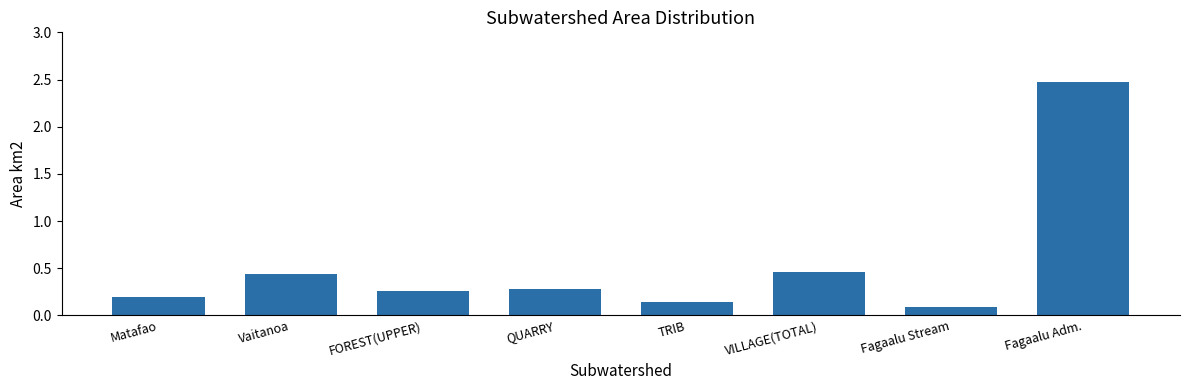

Is it true that the value at QUARRY is 0.1?

False